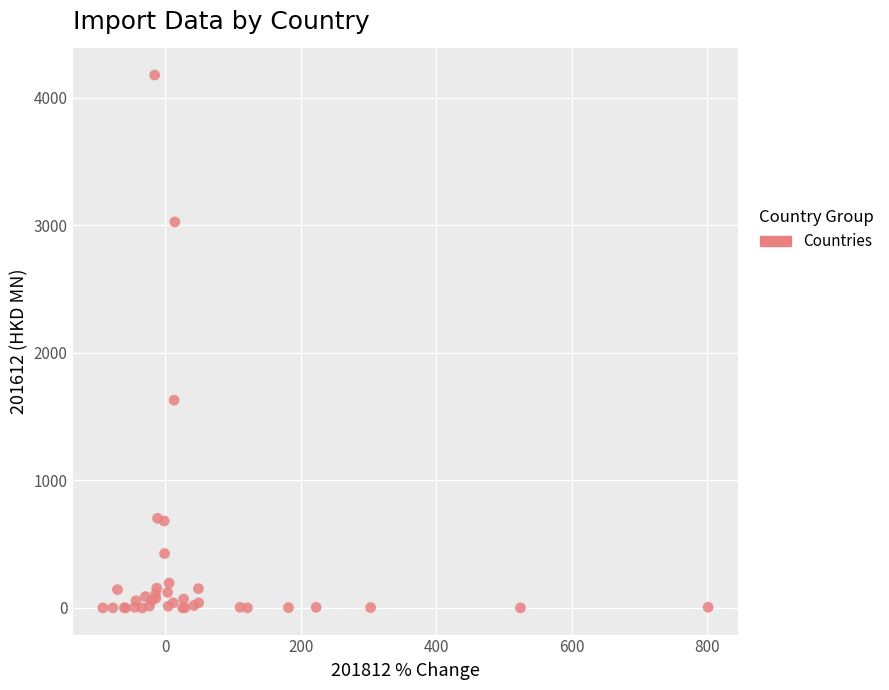

What Y value in the scatter plot is closest to 2089?

1629.2